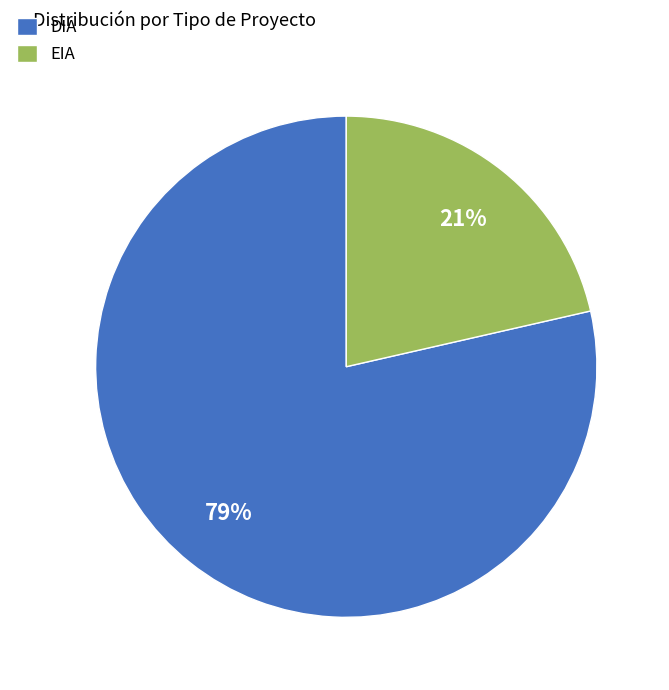

Is the sum of EIA and DIA greater than half?

Yes